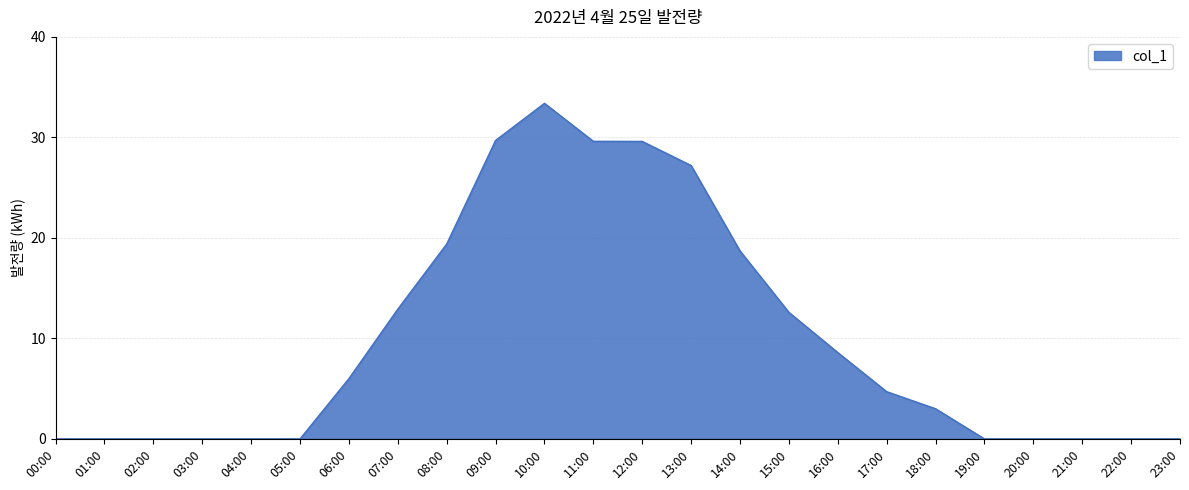

Count the number of values greater than 4.

12